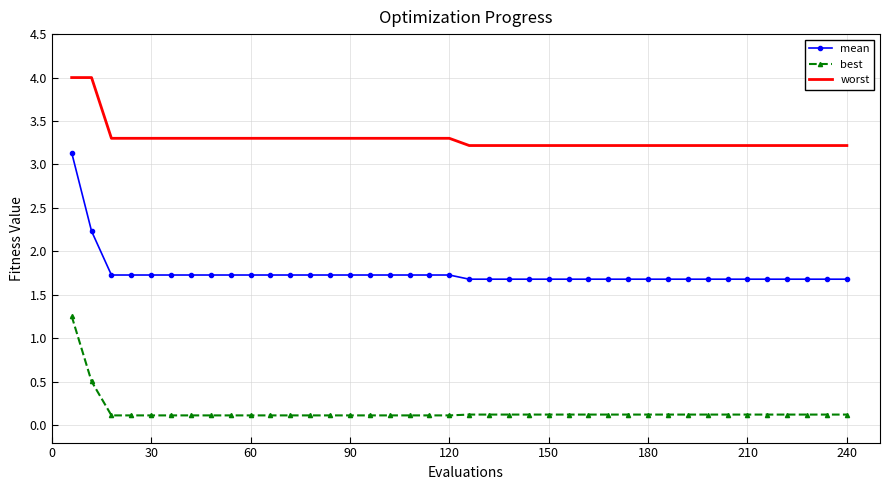

True or false: worst and best intersect in this chart.

False